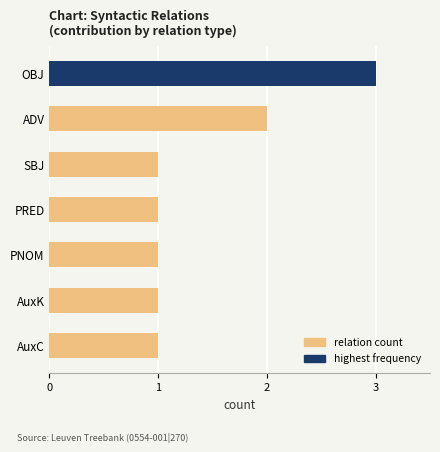

What is the maximum value shown in the chart?

3